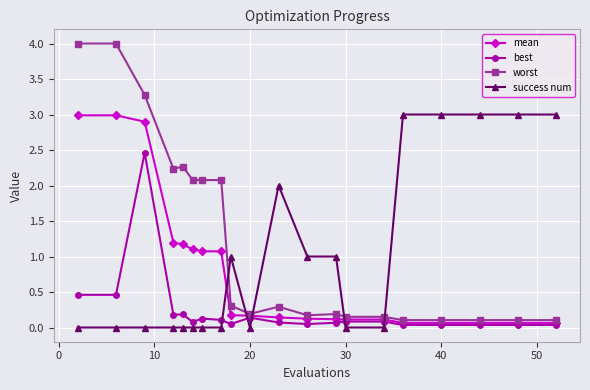

Which series has the largest total across all categories?

worst